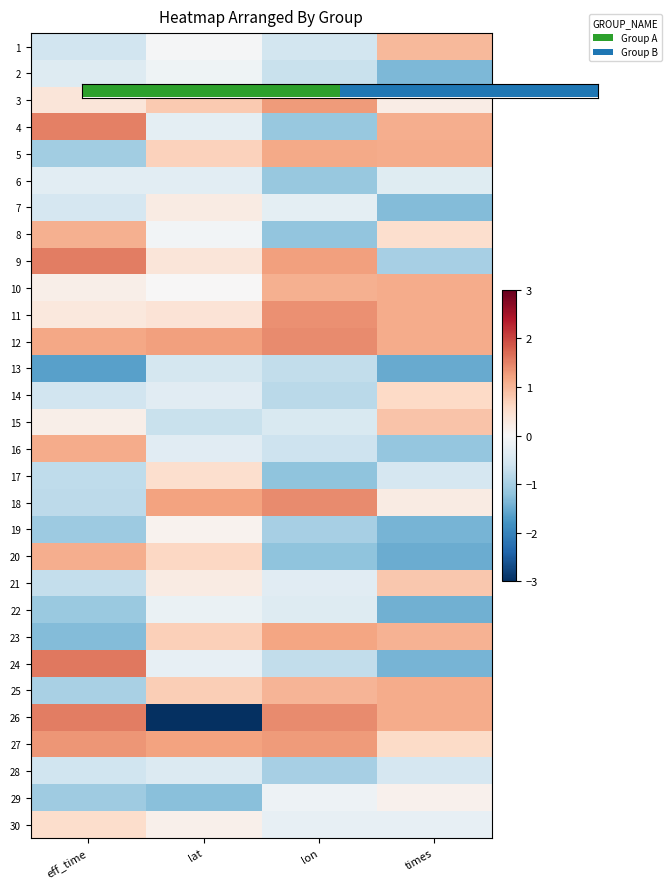

At how many categories does at least one series exceed 0?

4